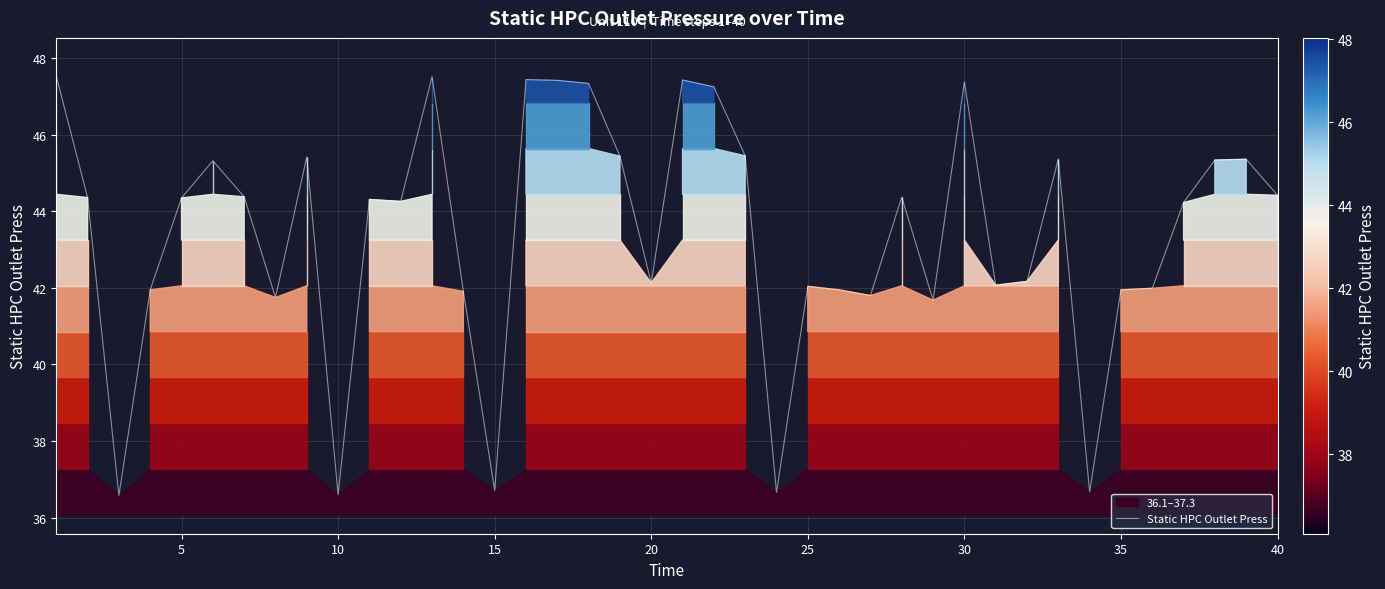

Is it true that Static HPC Outlet Press equals 36.7 at 15?

True